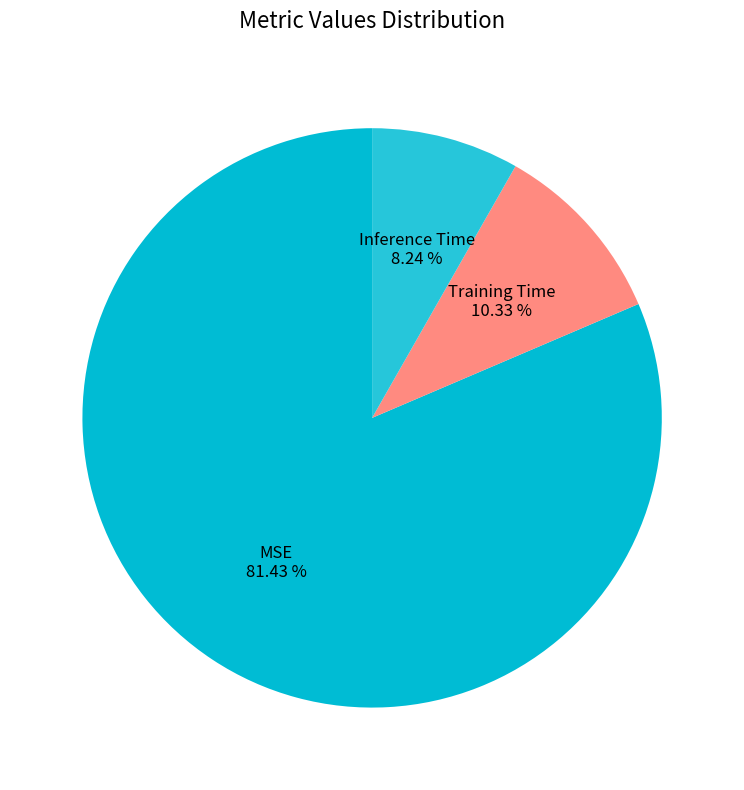

To the nearest percent, what is the combined percentage of MSE and Training Time?

92%